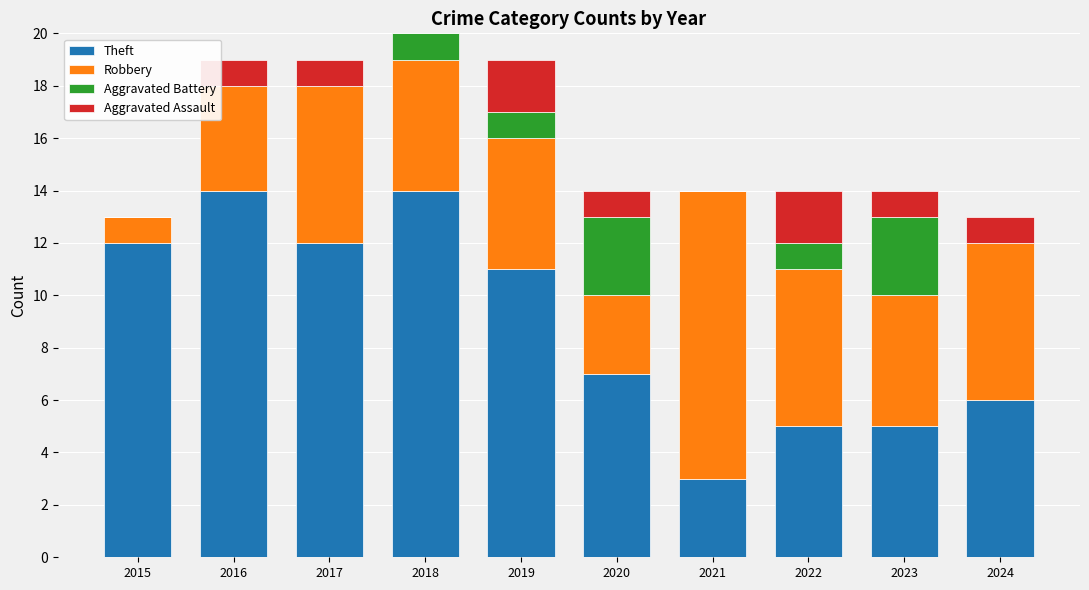

What is the total value across all series at 2015?

13